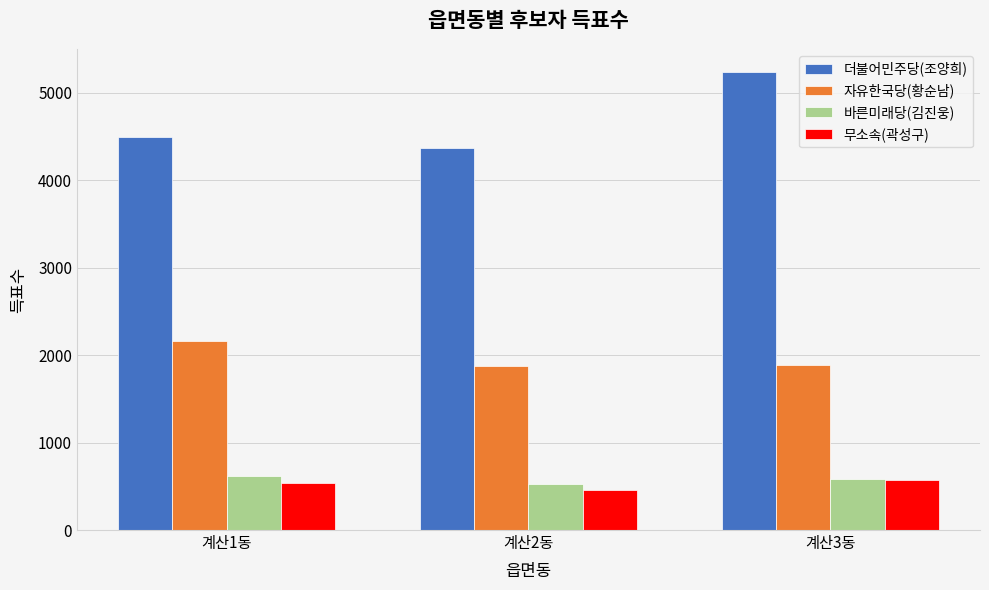

What is the average value of the 자유한국당(황순남) series?

1973